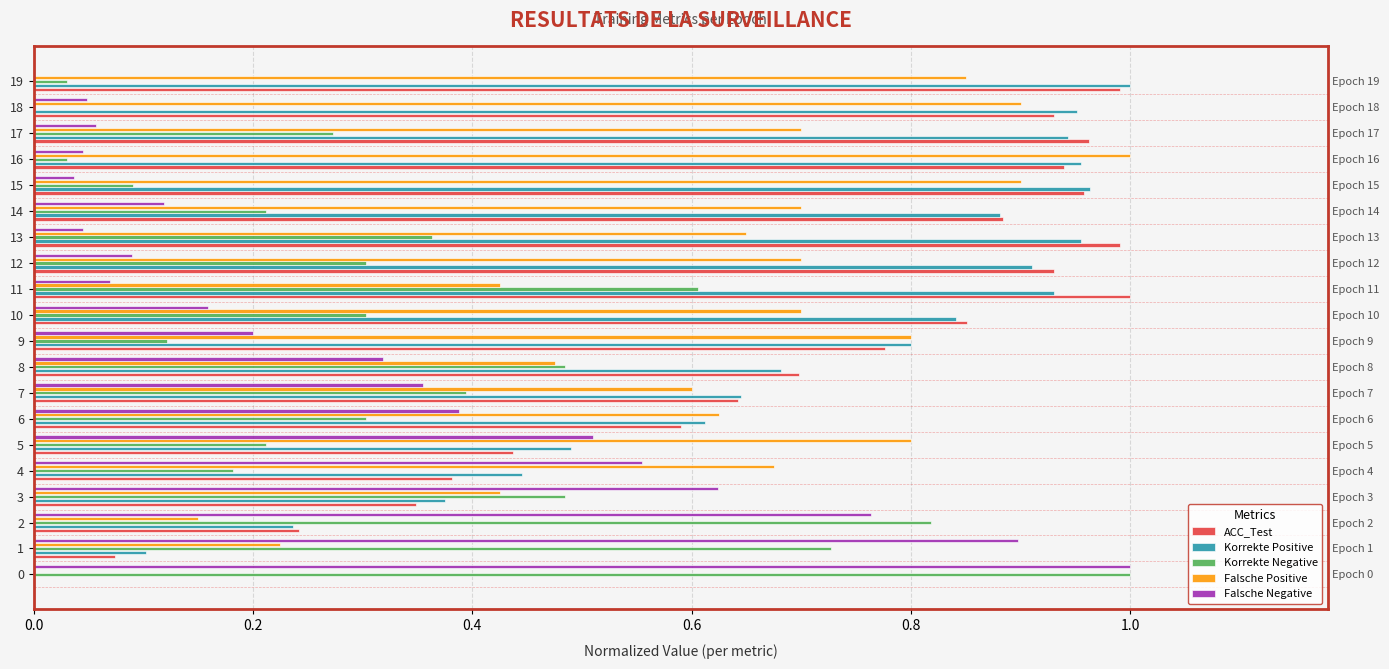

How many bars are there in each group?

5